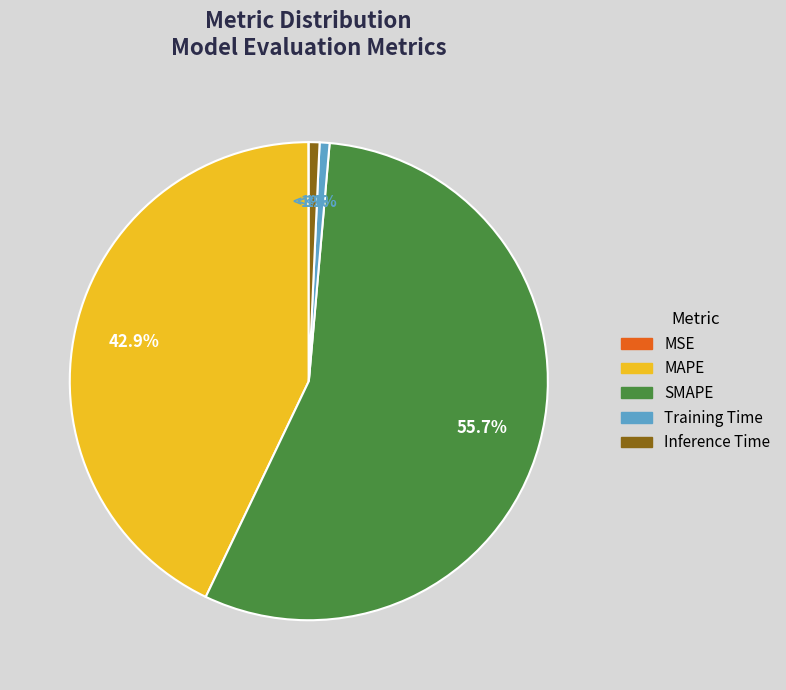

Count the number of slices in the pie.

5